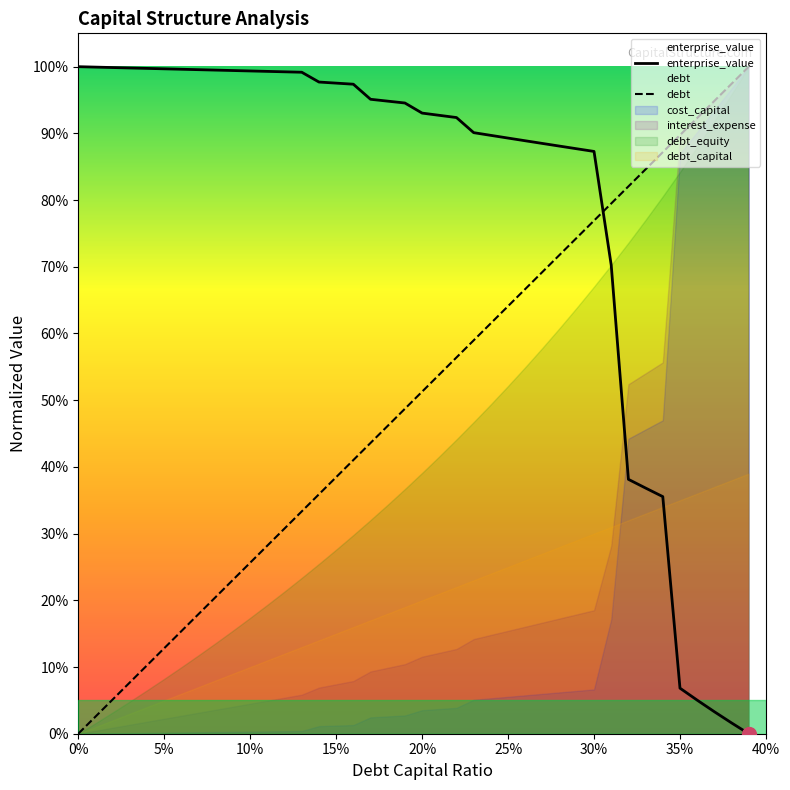

What is the average value of the debt series?

0.5